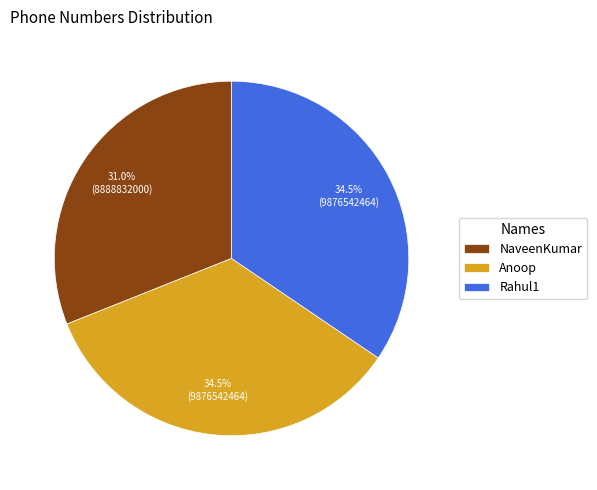

What percentage is the NaveenKumar slice, to the nearest percent?

31%